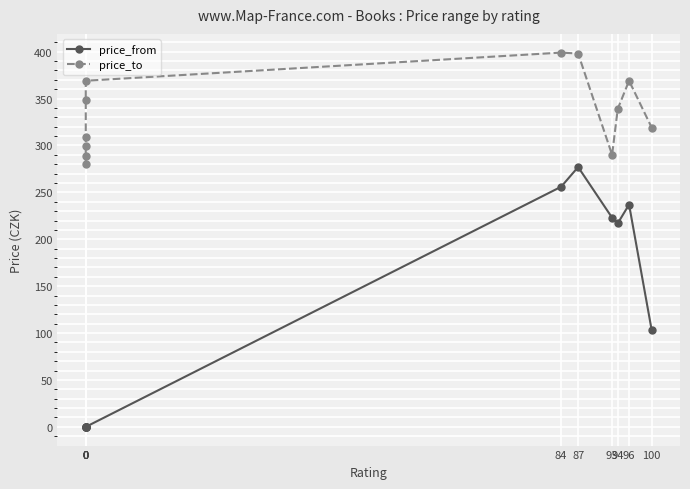

What is the difference between the highest and lowest values at 96?

132